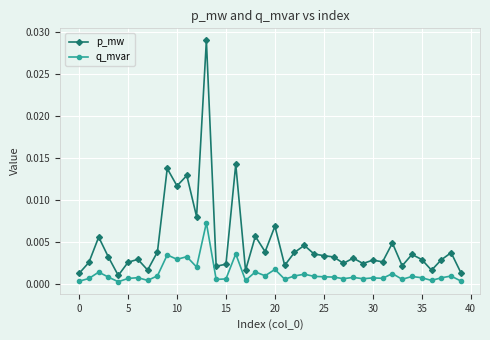

List the series in order of their peak value, highest first.

p_mw, q_mvar